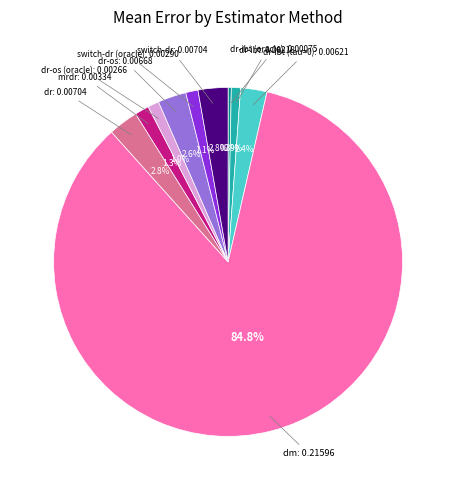

How many segments does this pie chart have?

10